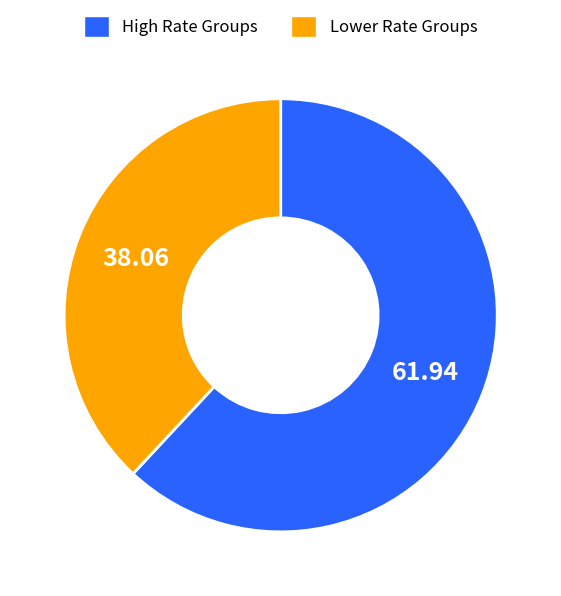

Which slice represents more than half of the pie?

High Rate Groups